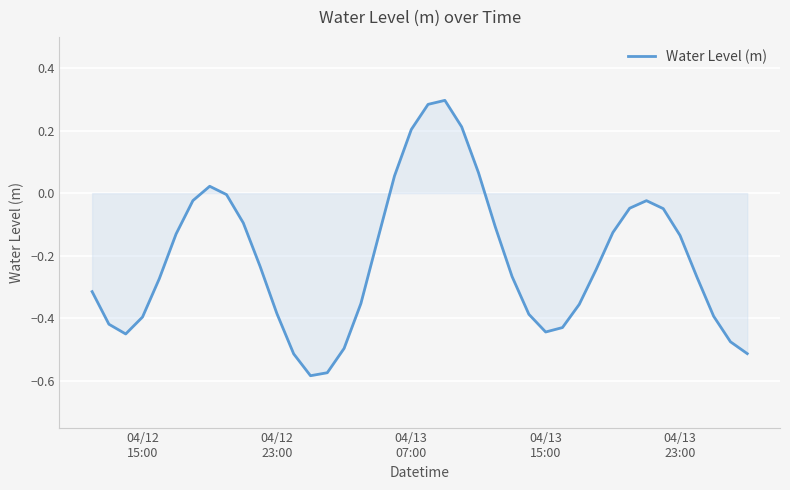

How many distinct data groups are displayed?

1